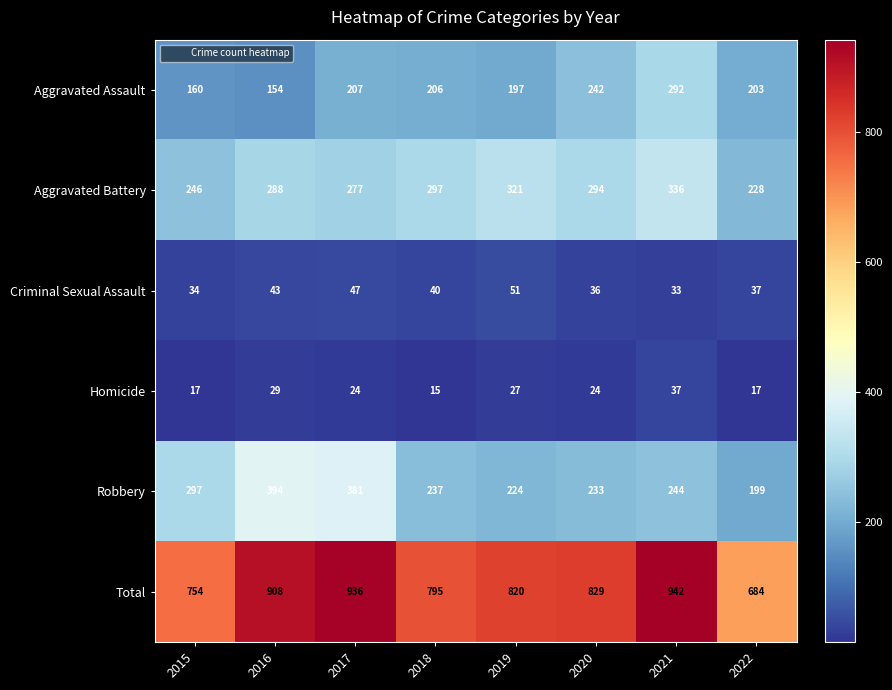

What is the difference between the Aggravated Assault values at 2018 and 2020?

36